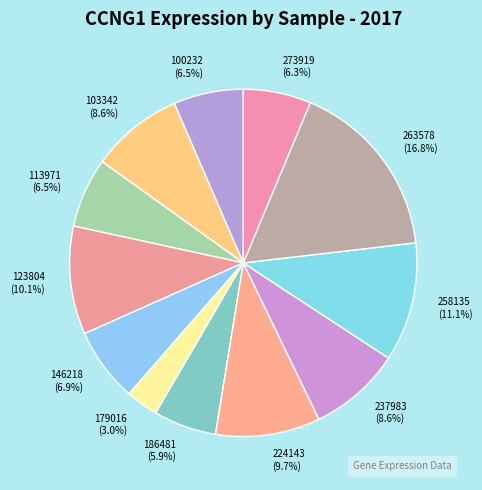

Combined, what portion of the pie is 123804 and 146218?

17.0%